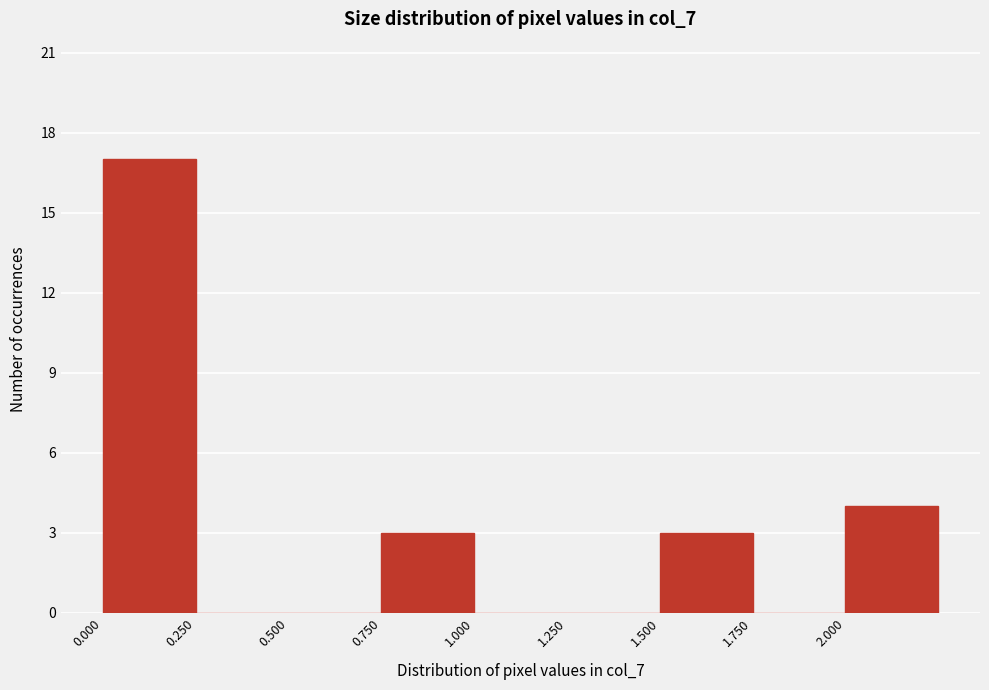

Over which range of the x-axis is the bar tallest?

0.00 to 0.25